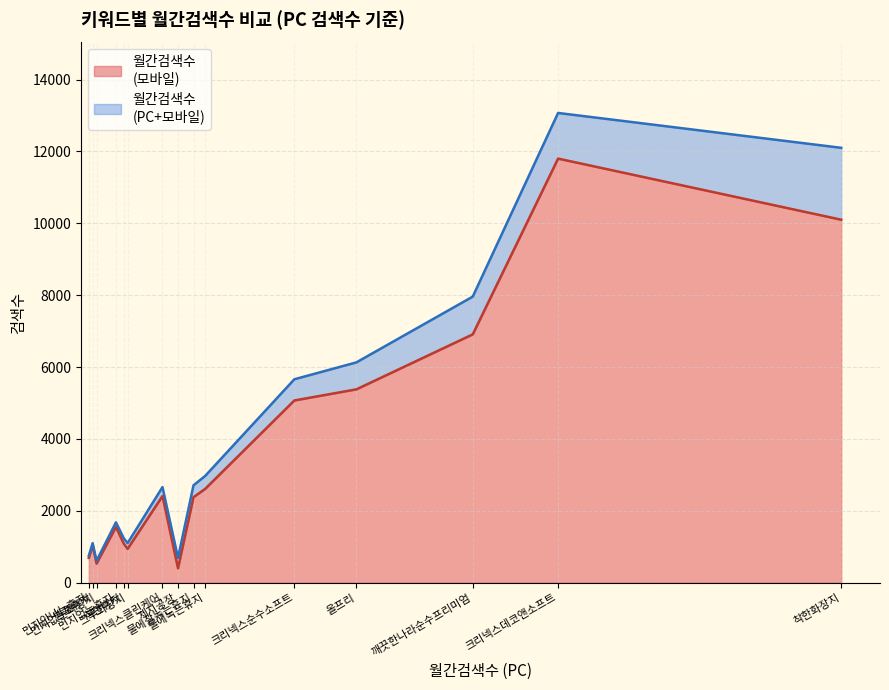

List the series in order of their overall mean, highest first.

월간검색수
(PC+모바일), 월간검색수
(모바일)